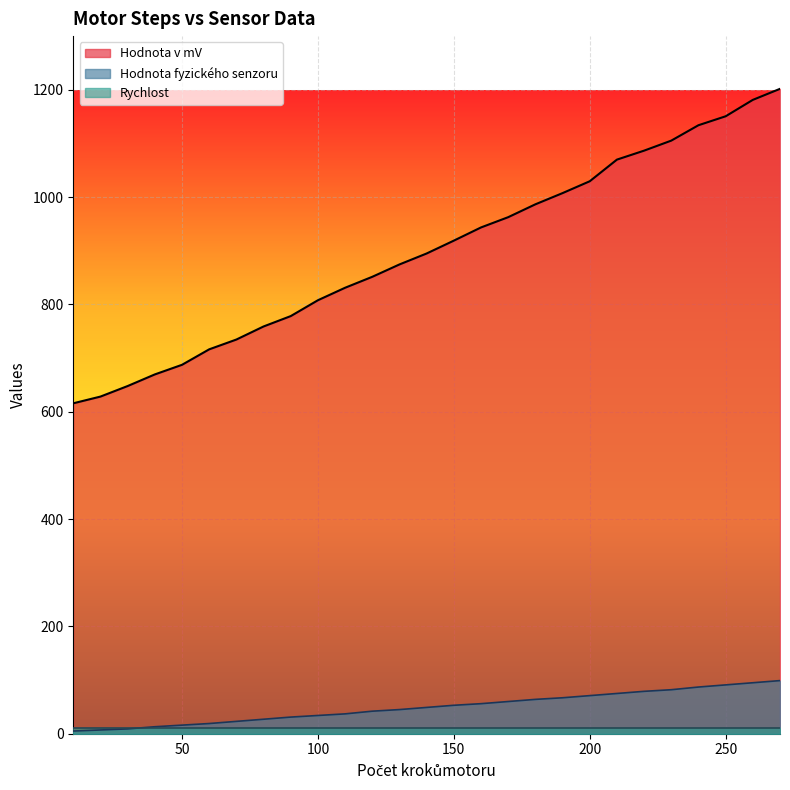

Which series has the largest range (max minus min)?

Hodnota v mV